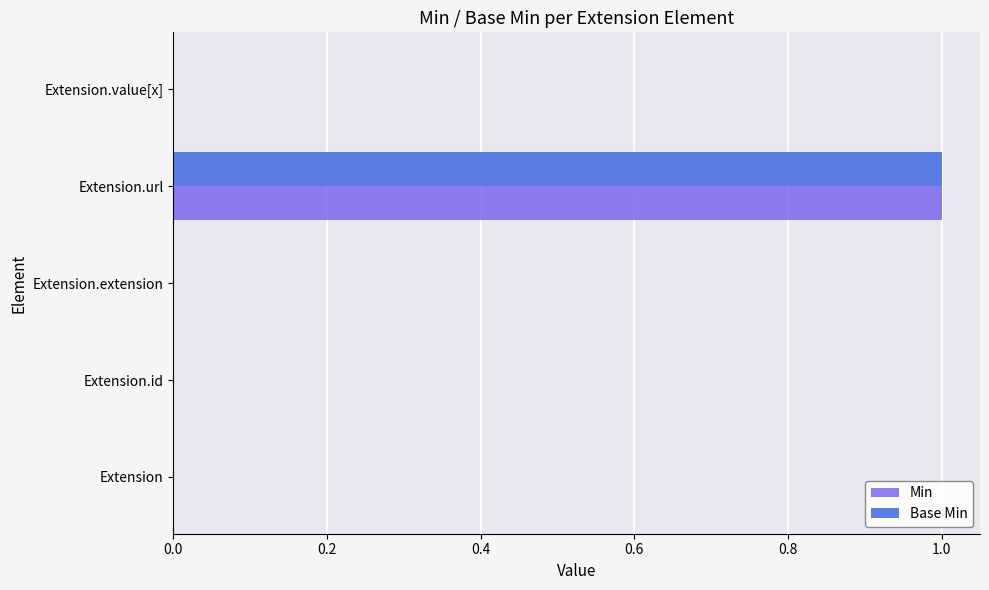

Which category has the highest value in the Min series?

Extension.url